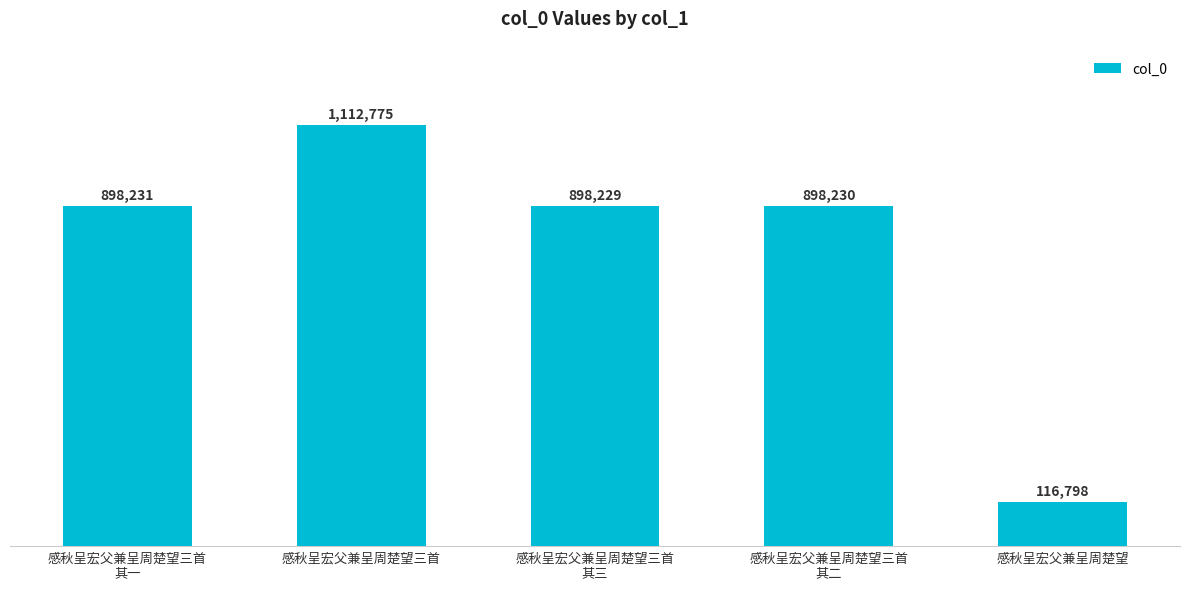

Does the chart contain any negative values?

No